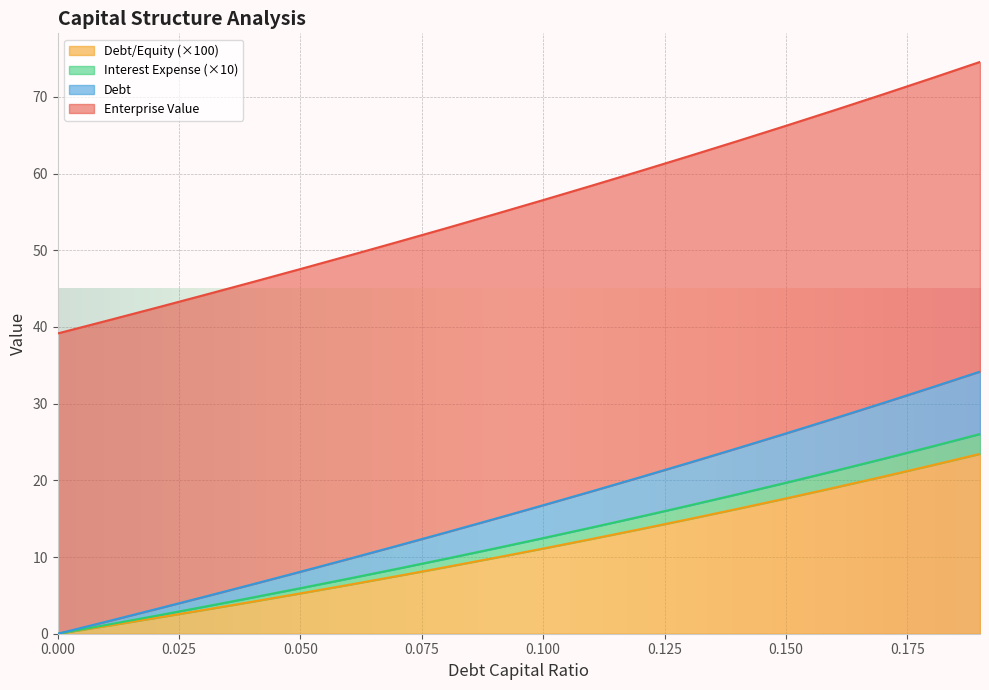

How many data points in interest_expense are above 11?

10